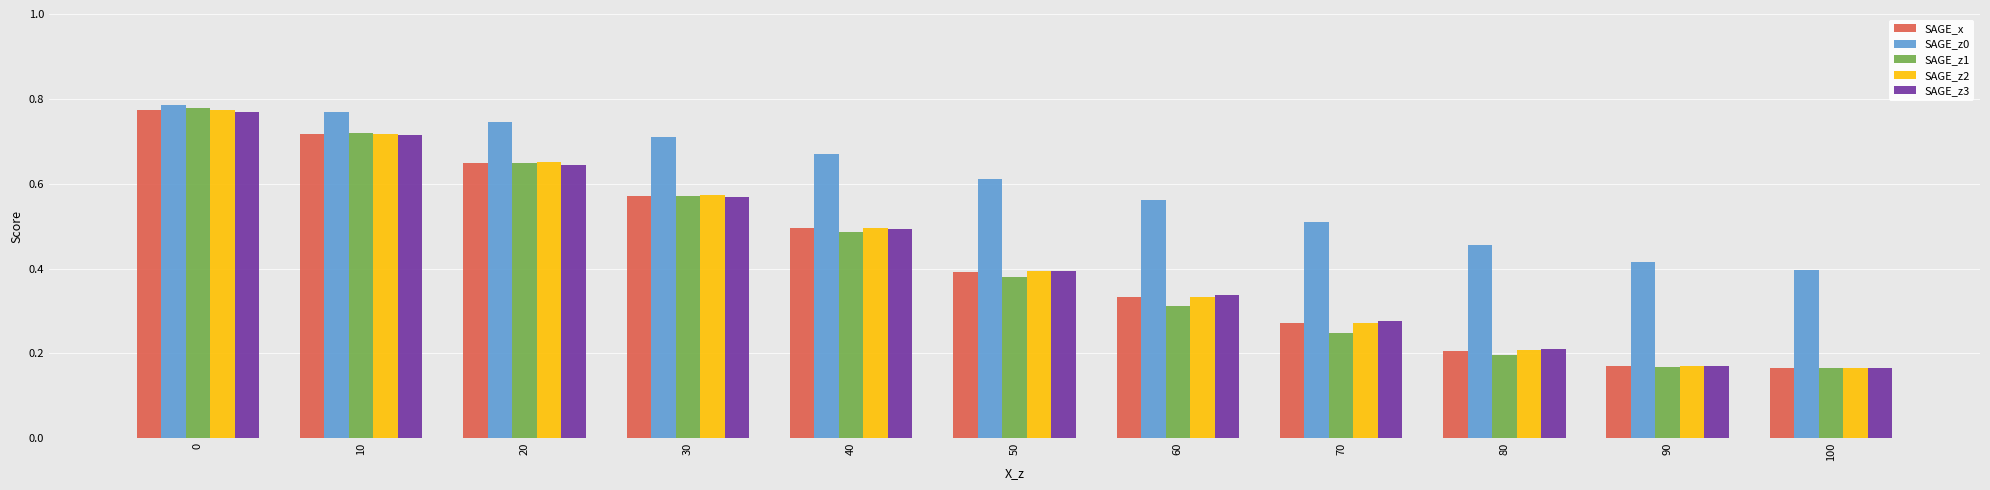

Is the value of SAGE_z2 at 90 greater than the value of SAGE_z3 at 0?

No